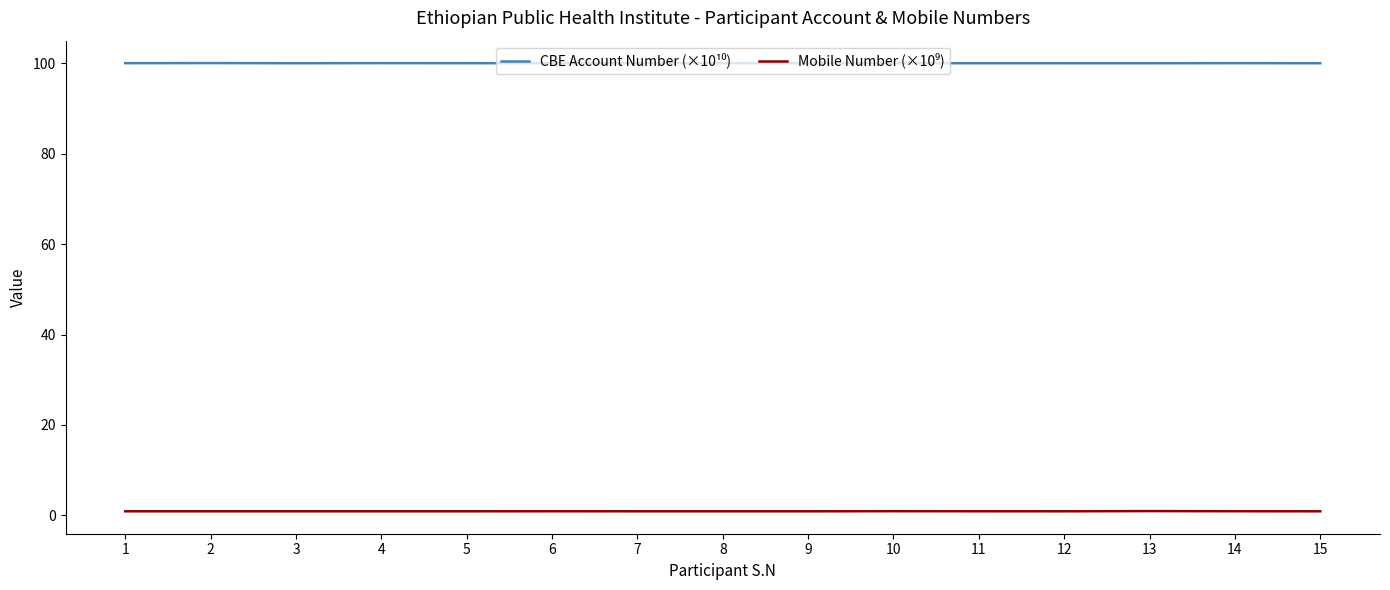

Where is CBE Account Number (×10¹⁰) nearest to the value 100?

13